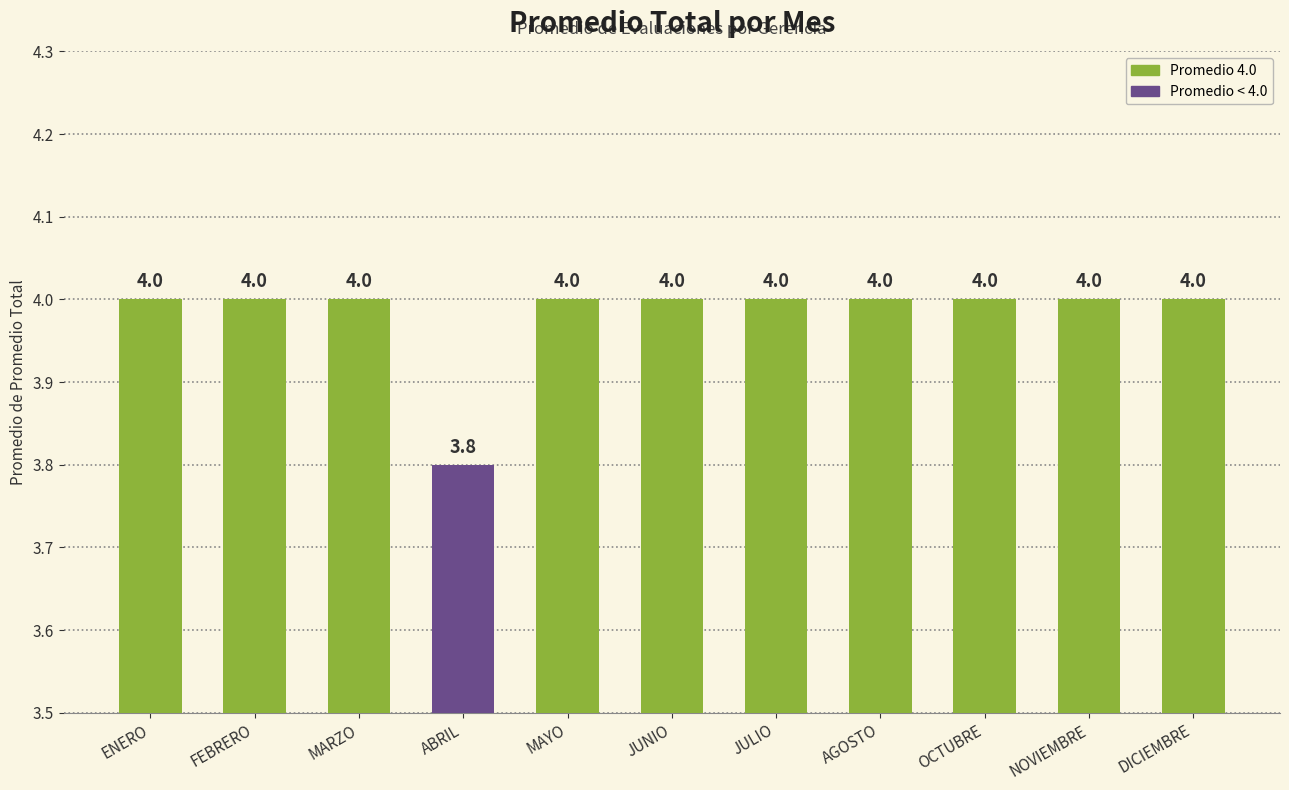

Is it true that the value at JULIO is 7.0?

False